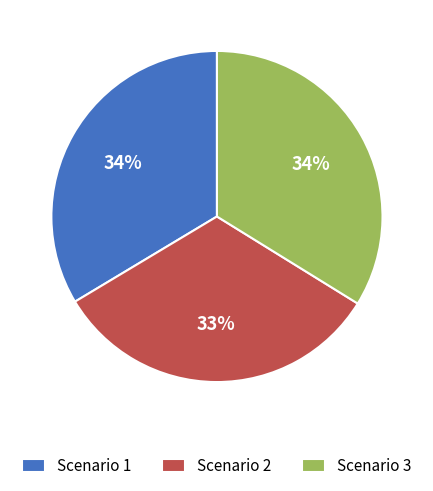

Is there any slice that represents more than half of the pie?

No